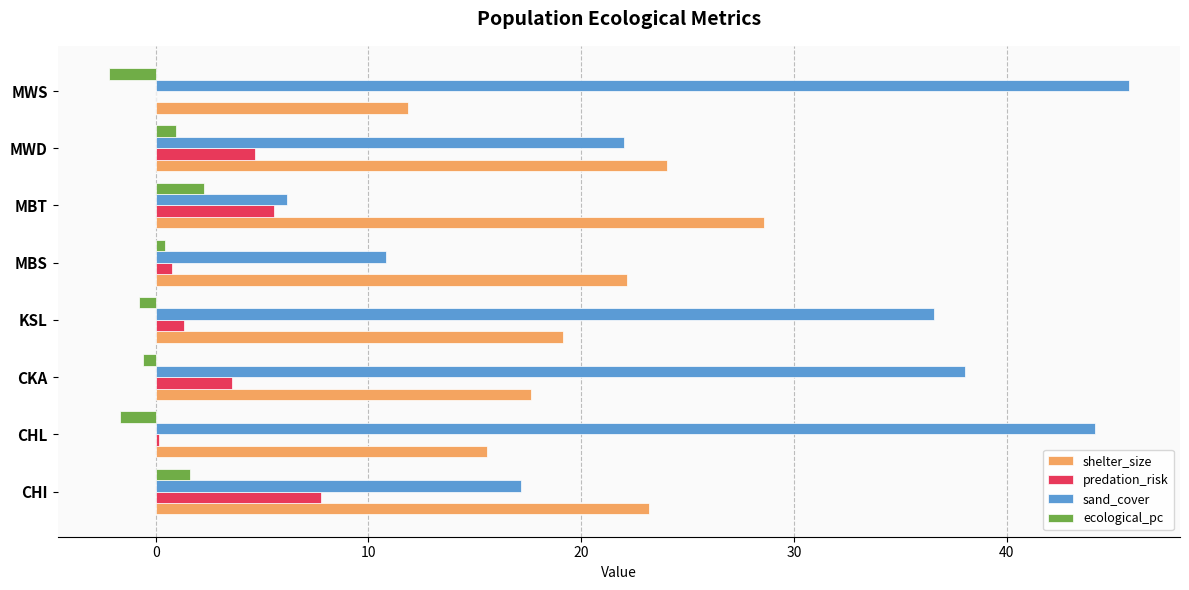

The value of sand_cover at CKA is 38.1. True or false?

True